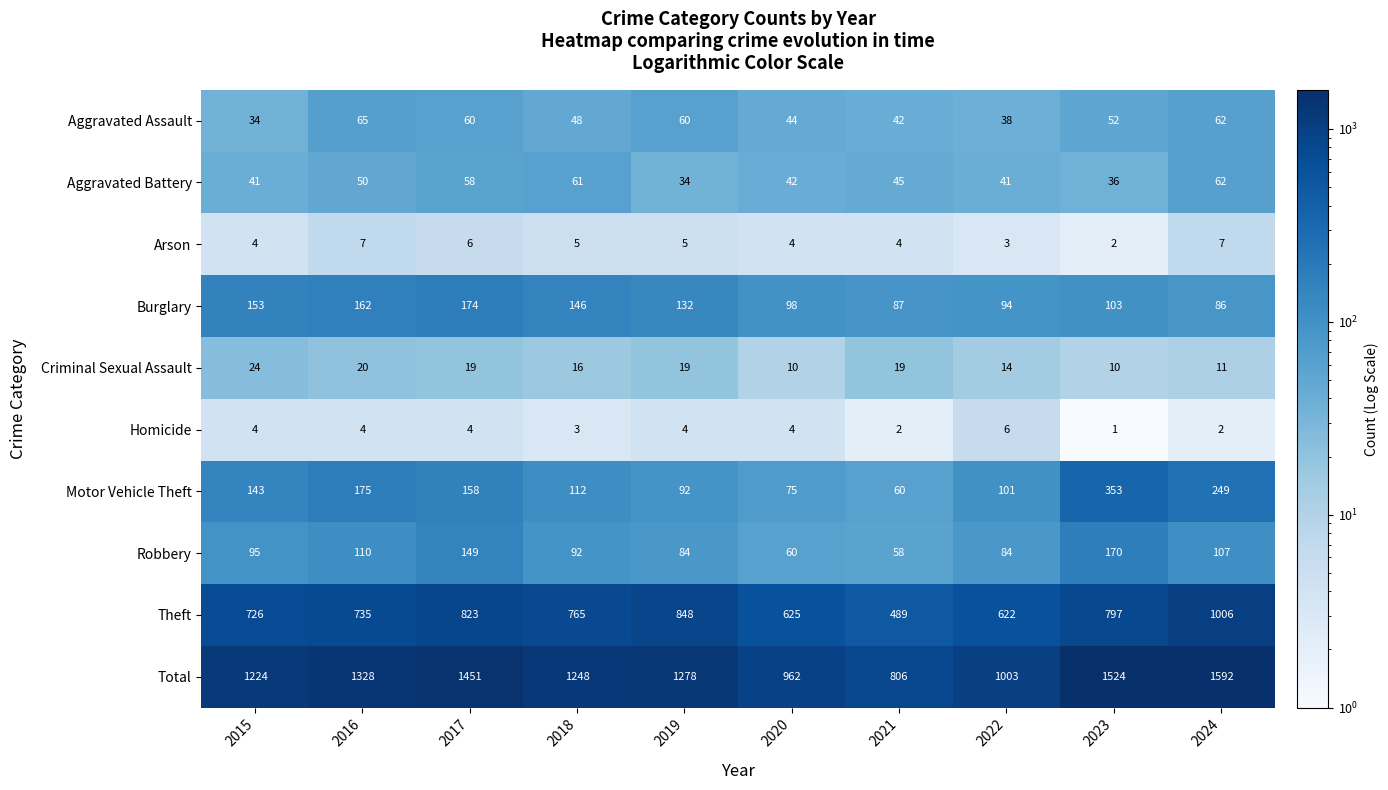

Which series changed the most between 2019 and 2022?

Total